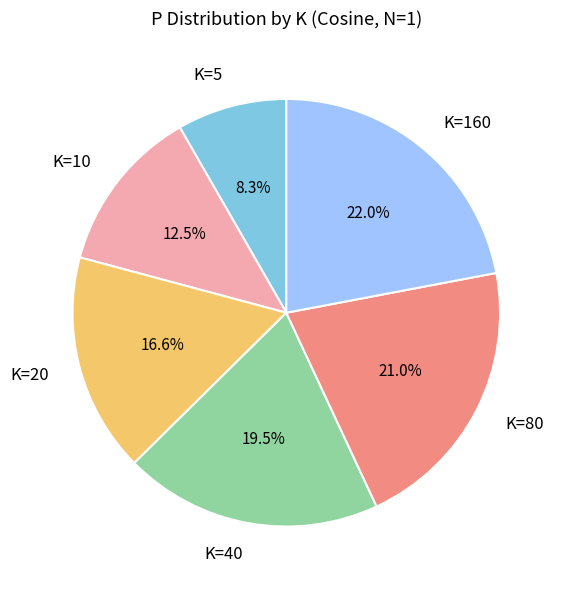

Between K=40 and K=20, which is larger?

K=40